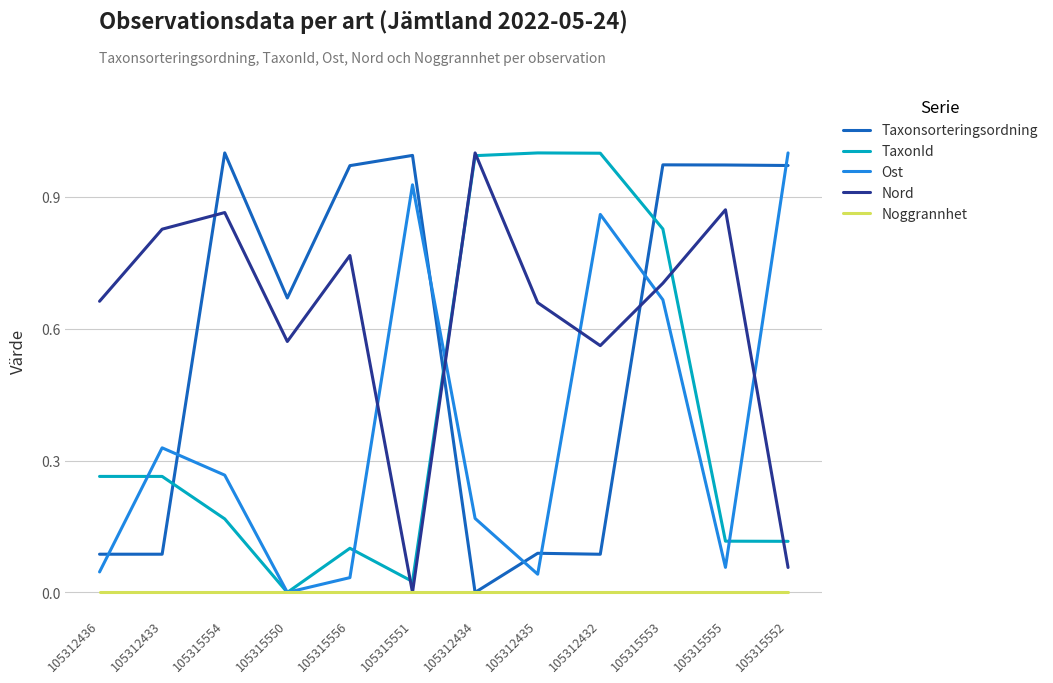

Between 105312436 and 105312435, which series saw the biggest shift?

TaxonId